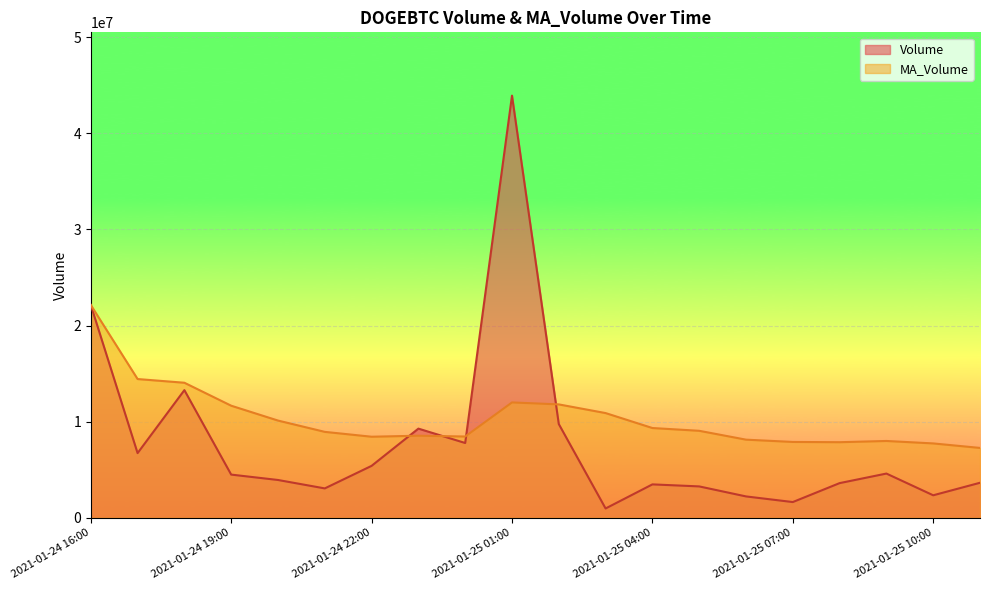

Where does the Volume series first go above 4494233?

2021-01-24 16:00